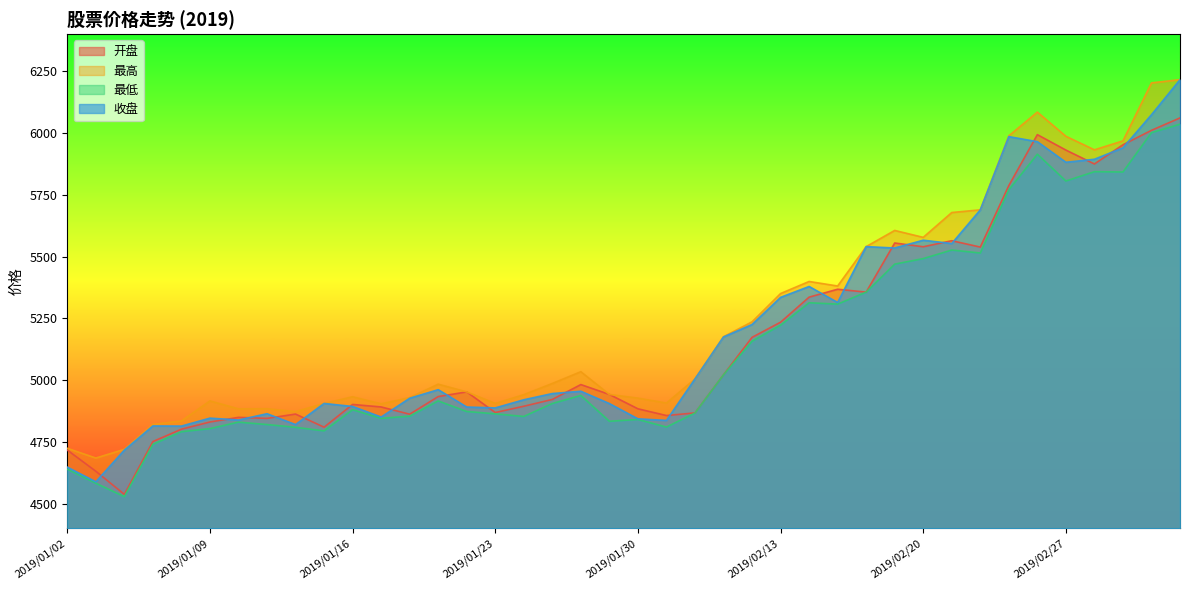

True or false: 最高 and 收盘 intersect in this chart.

False